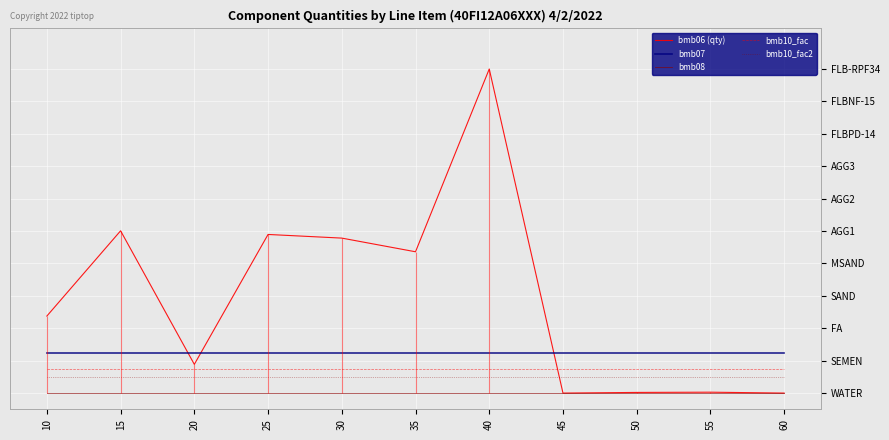

Is this an area chart (filled region under the line)?

No